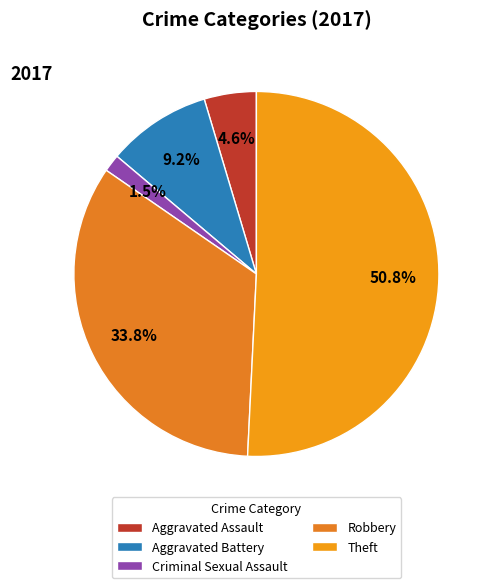

Is it true that Criminal Sexual Assault is 2% of the pie?

True